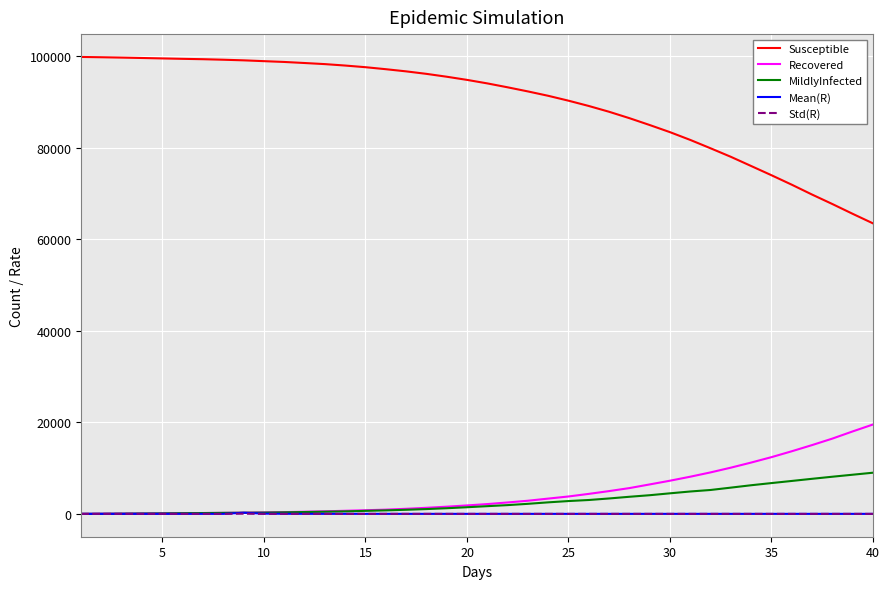

What is the sum of all MildlyInfected values?

108350.0